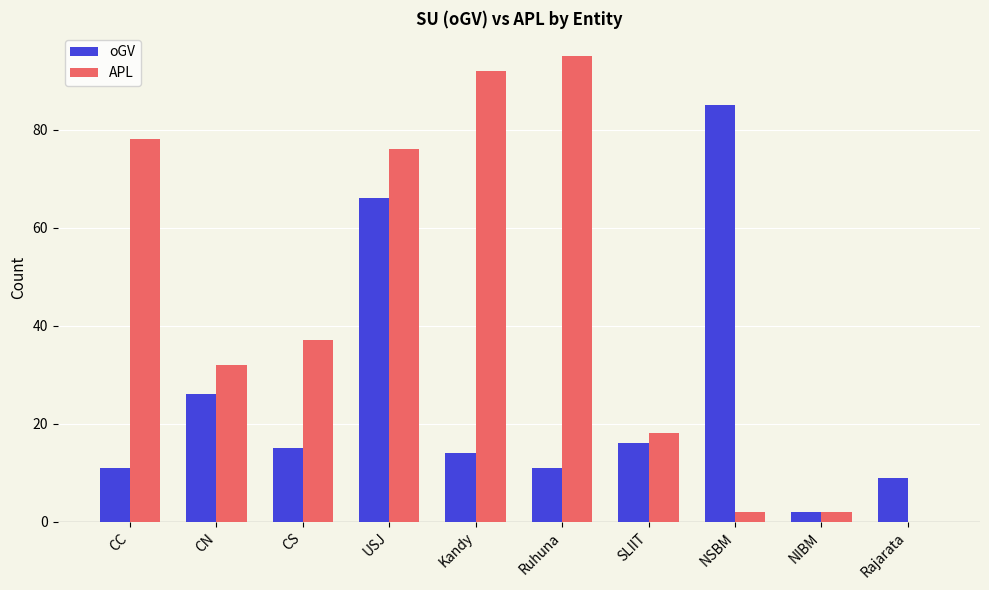

What is the average value of the oGV series?

26